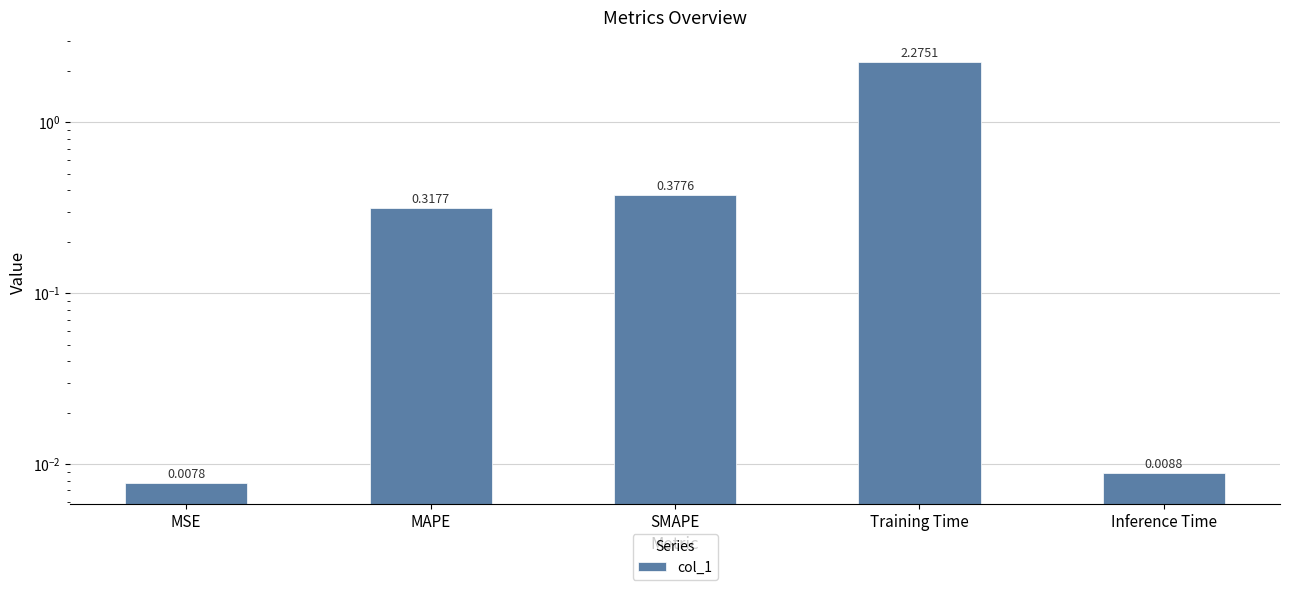

What is the difference between the values at Inference Time and MAPE?

0.3